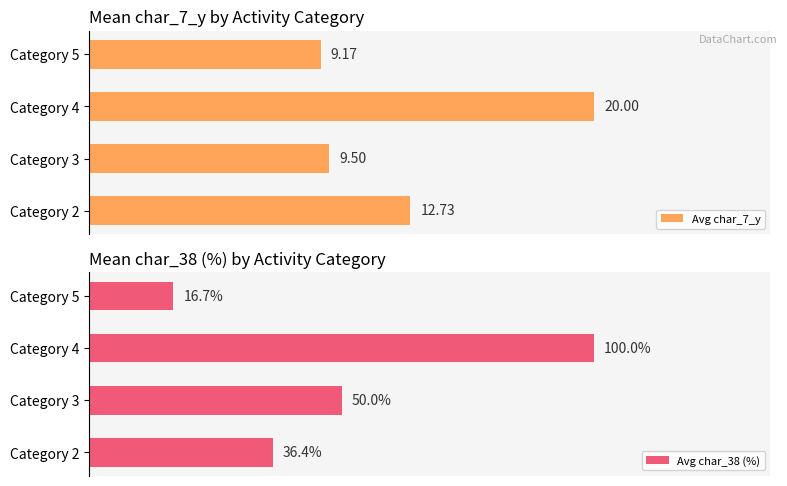

List the labels in order of Avg char_7_y value, smallest first.

Category 5, Category 3, Category 2, Category 4